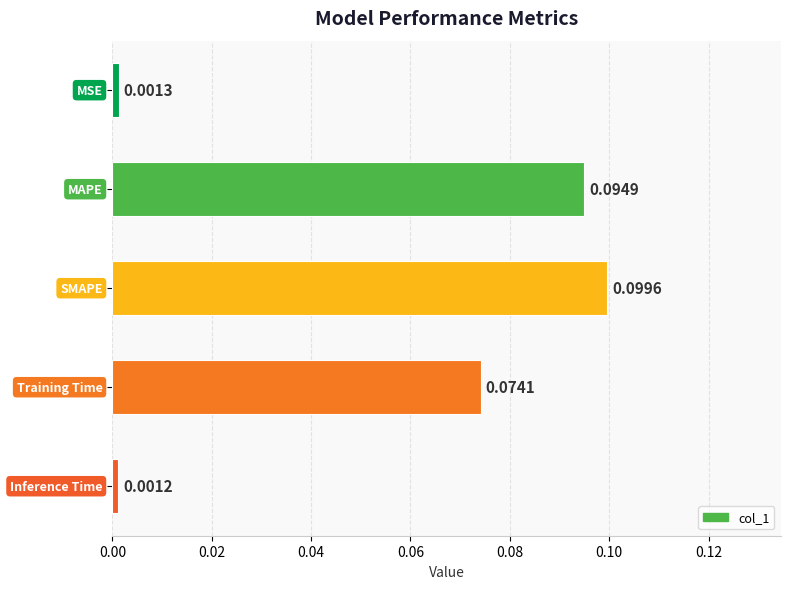

What is the sum of all values?

0.3